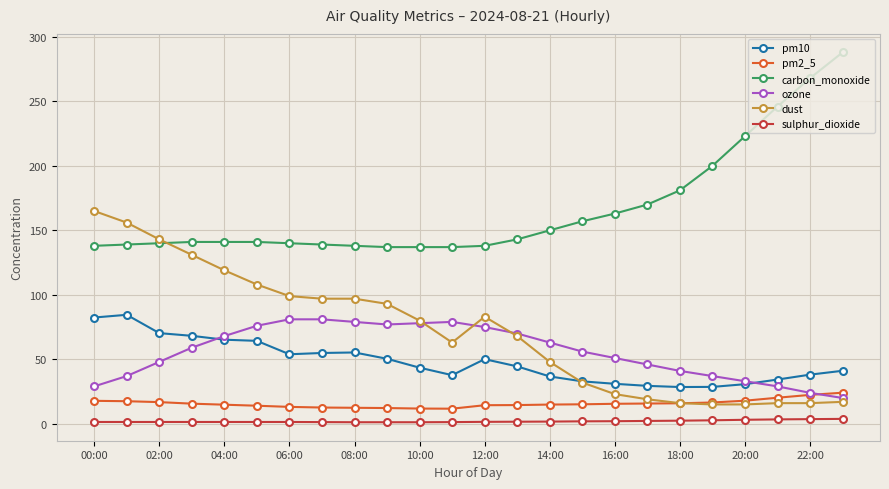

How many data points does each series have?

24